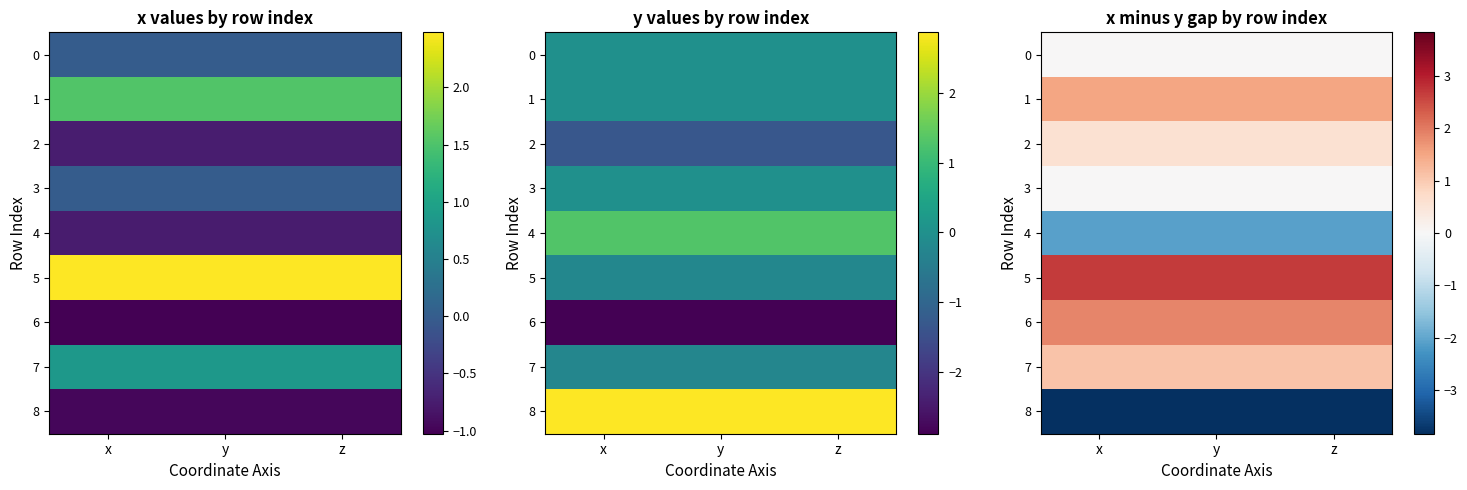

What is the minimum value for 5?

2.7